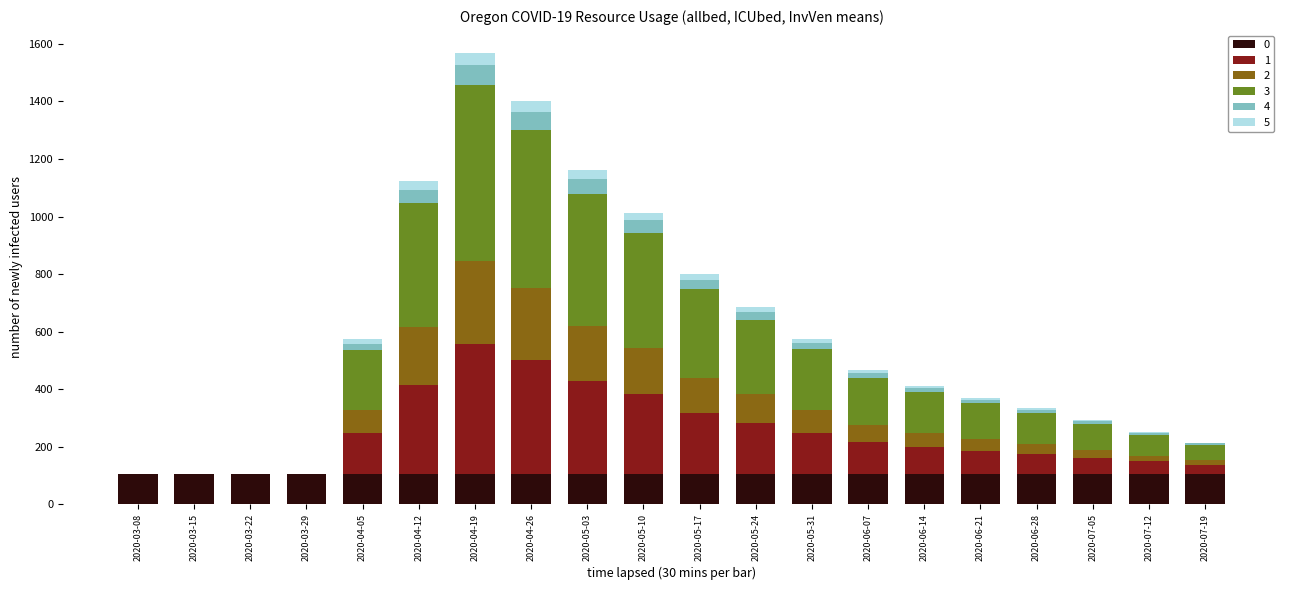

What is the maximum value for 0?

104.1